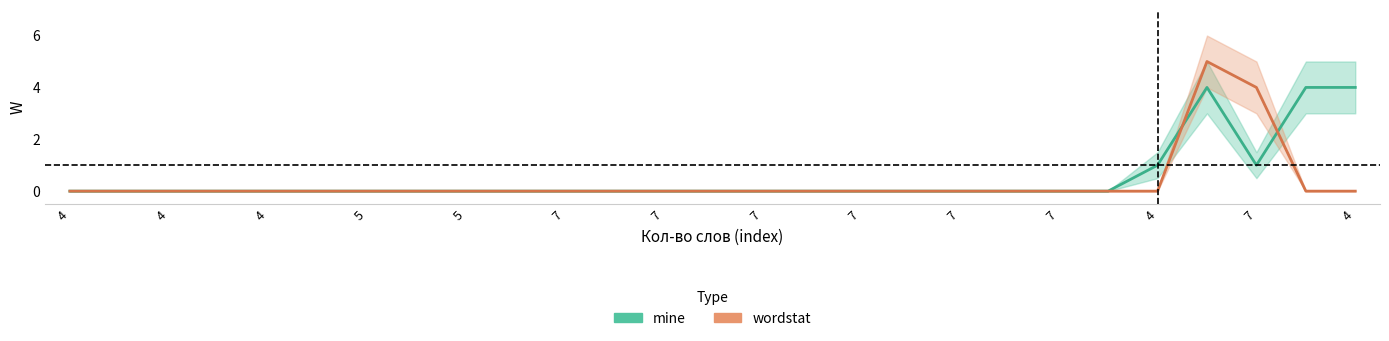

Does the chart have visible grid lines?

No